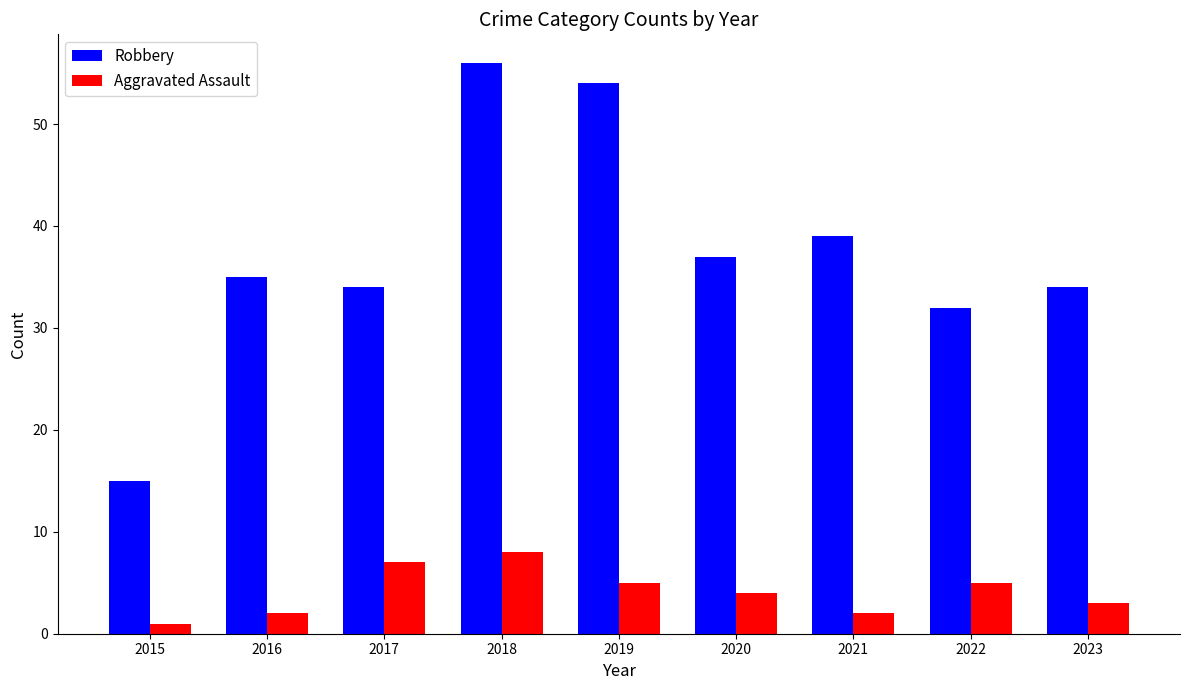

How many groups of bars are there?

9